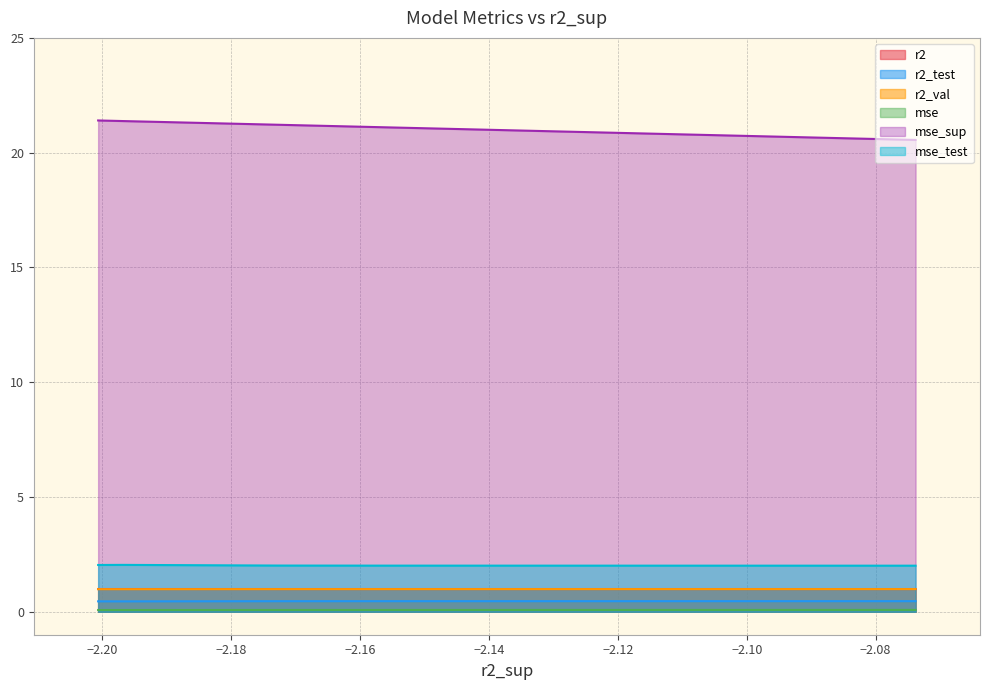

What is the value of the r2 point at the 10th from the left?

0.1